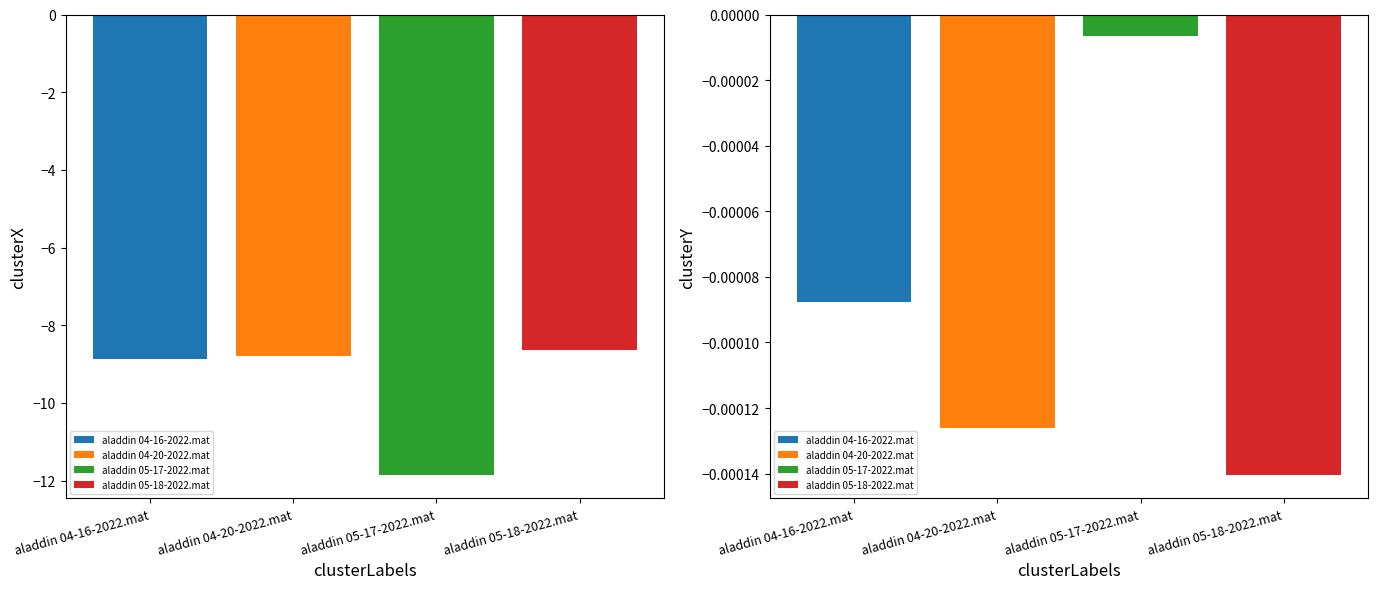

Reading left to right, what are all the values shown in this chart?

clusterX: -8.9	-8.8	-11.9	-8.6
clusterY: -0.0	-0.0	-0.0	-0.0